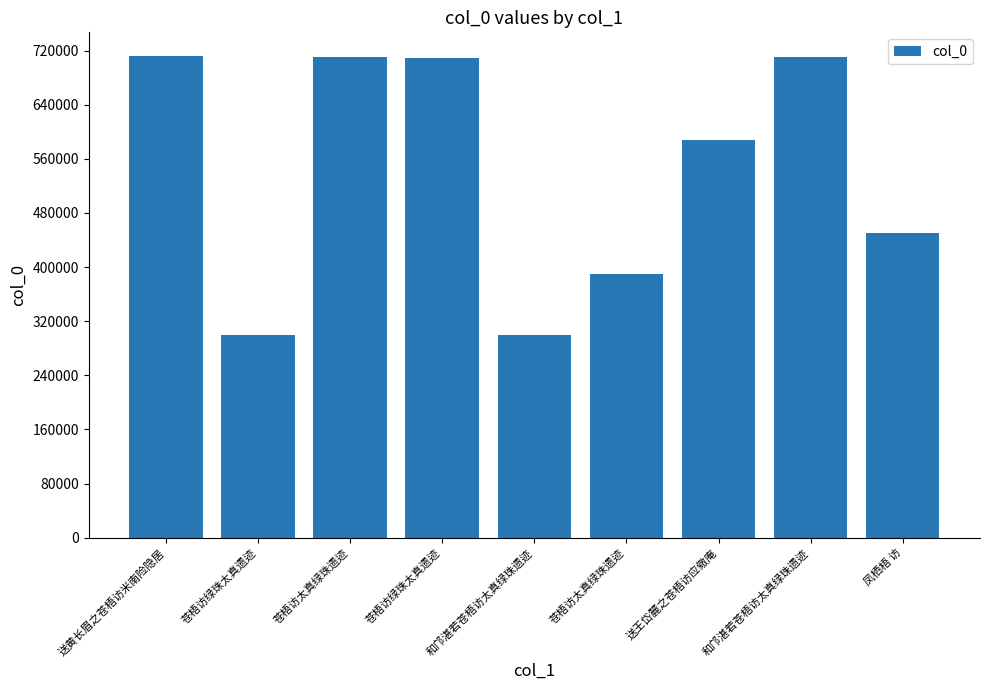

Approximately how many times larger is the value at 送王岱麓之苍梧访应儆庵 compared to 苍梧访绿珠太真遗迹?

2.0